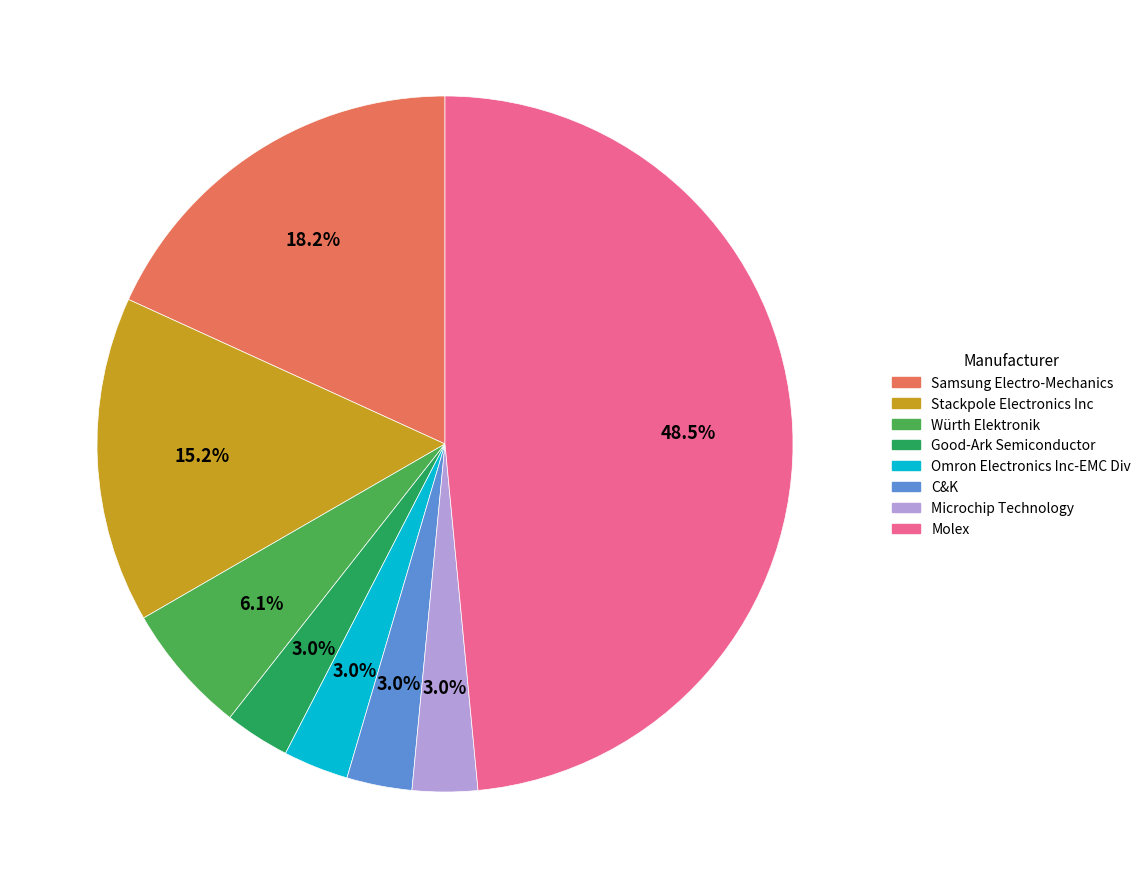

Approximately how many times larger is the value at Microchip Technology compared to Stackpole Electronics Inc?

0.2